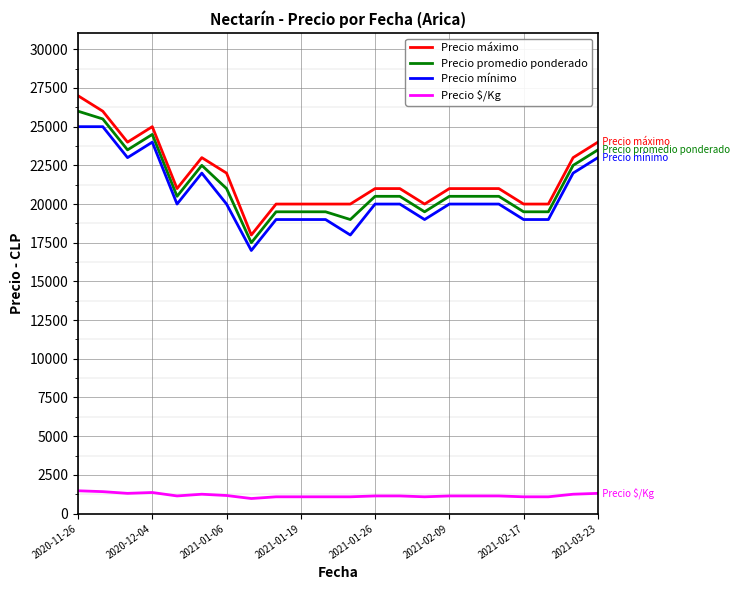

True or false: Precio mínimo and Precio $/Kg cross at least once.

False